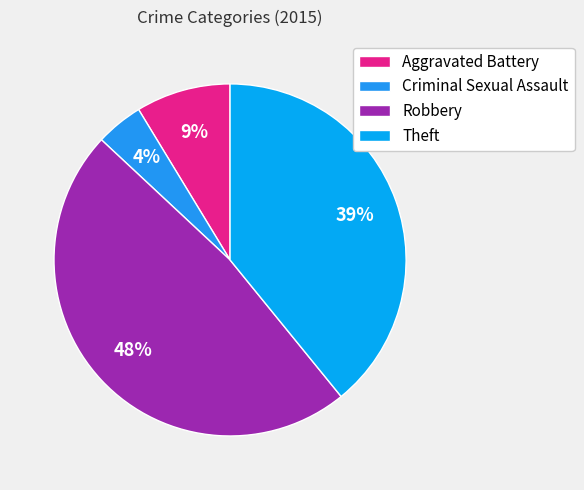

Count the number of slices in the pie.

4